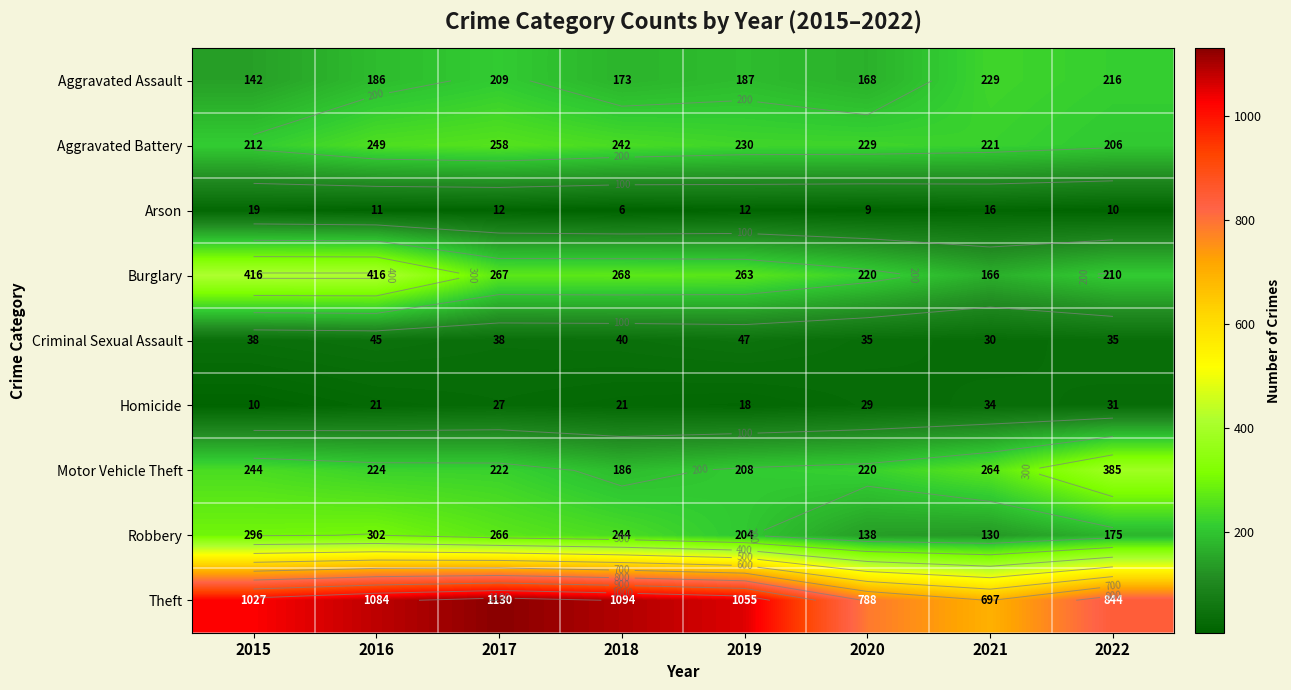

Is the value of Aggravated Assault at 2015 greater than the value of Arson at 2019?

Yes